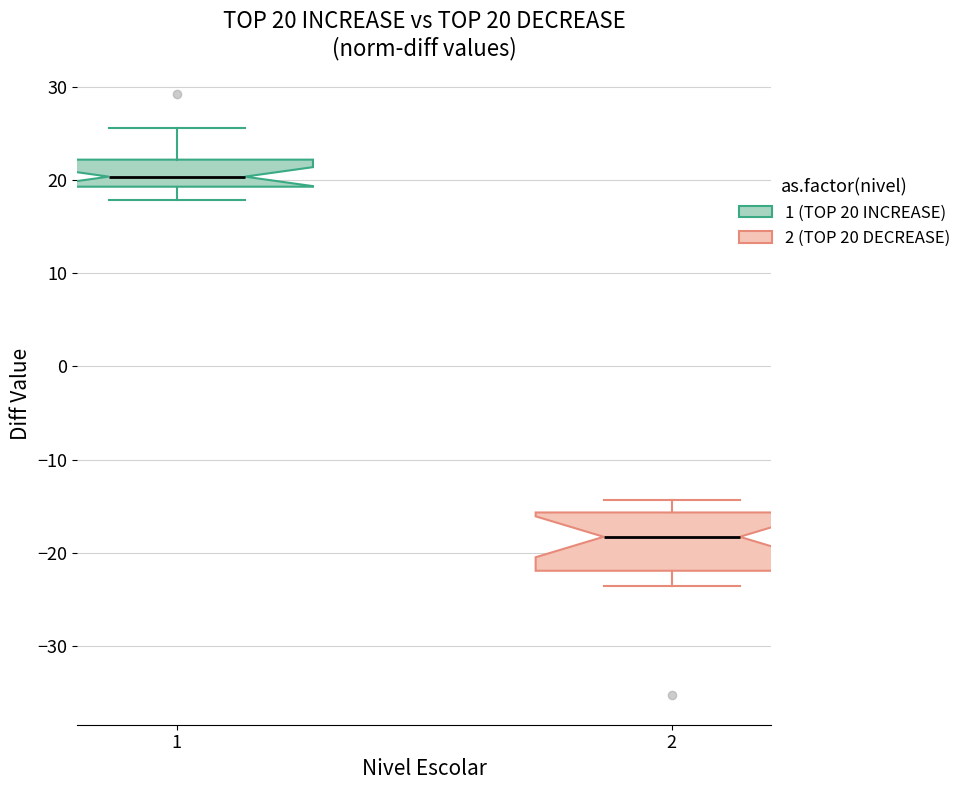

Which box is the tallest, from its lower edge to its upper edge?

2